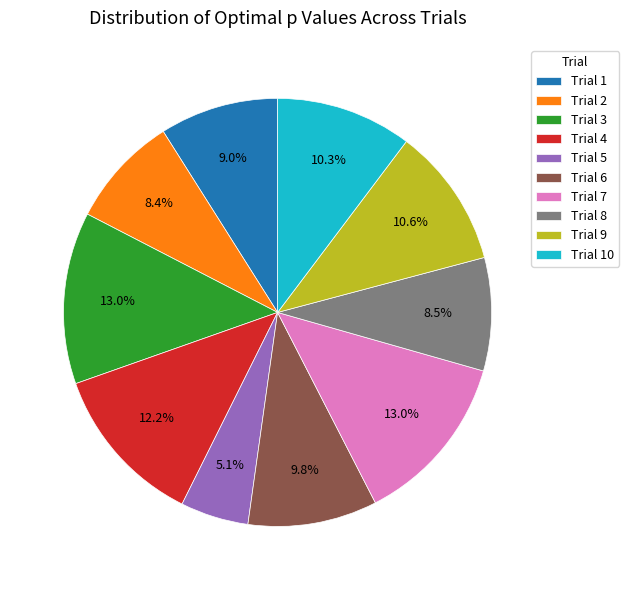

Is there a majority slice in this chart?

No